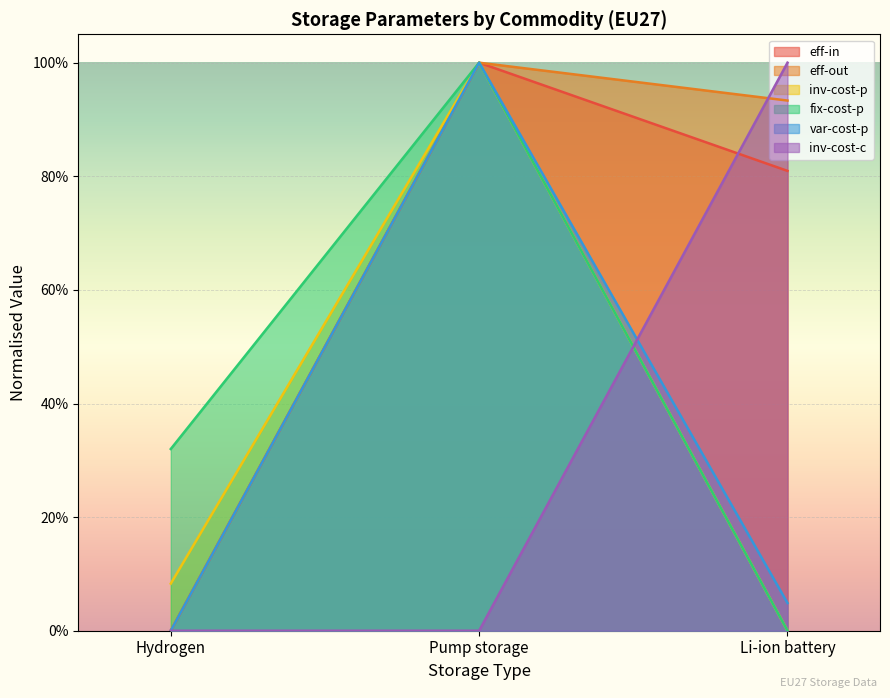

Reading left to right, what are all the values shown in this chart?

eff-in: Hydrogen=0.0	Pump storage=1.0	Li-ion battery=0.8
eff-out: Hydrogen=0.0	Pump storage=1.0	Li-ion battery=0.9
inv-cost-p: Hydrogen=0.1	Pump storage=1.0	Li-ion battery=0.0
fix-cost-p: Hydrogen=0.3	Pump storage=1.0	Li-ion battery=0.0
var-cost-p: Hydrogen=0.0	Pump storage=1.0	Li-ion battery=0.0
inv-cost-c: Hydrogen=0.0	Pump storage=0.0	Li-ion battery=1.0